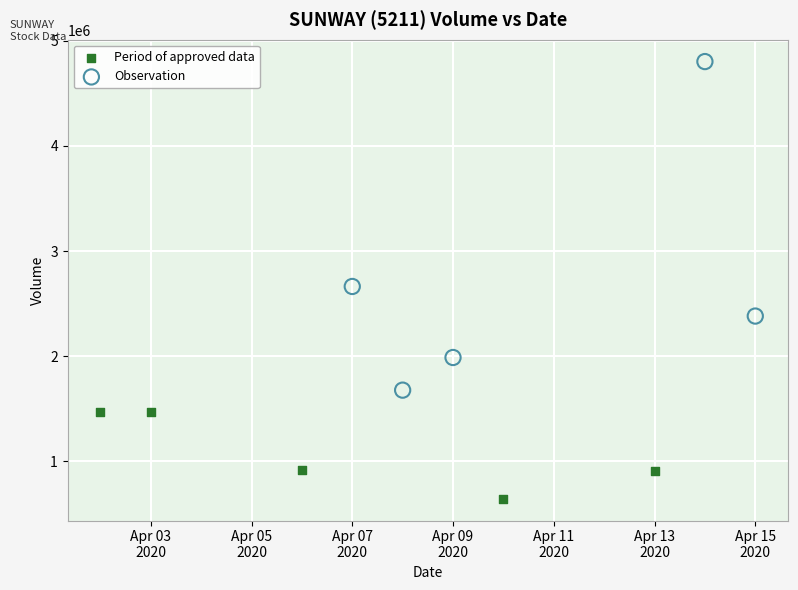

Which series reaches the maximum Y coordinate?

Observation